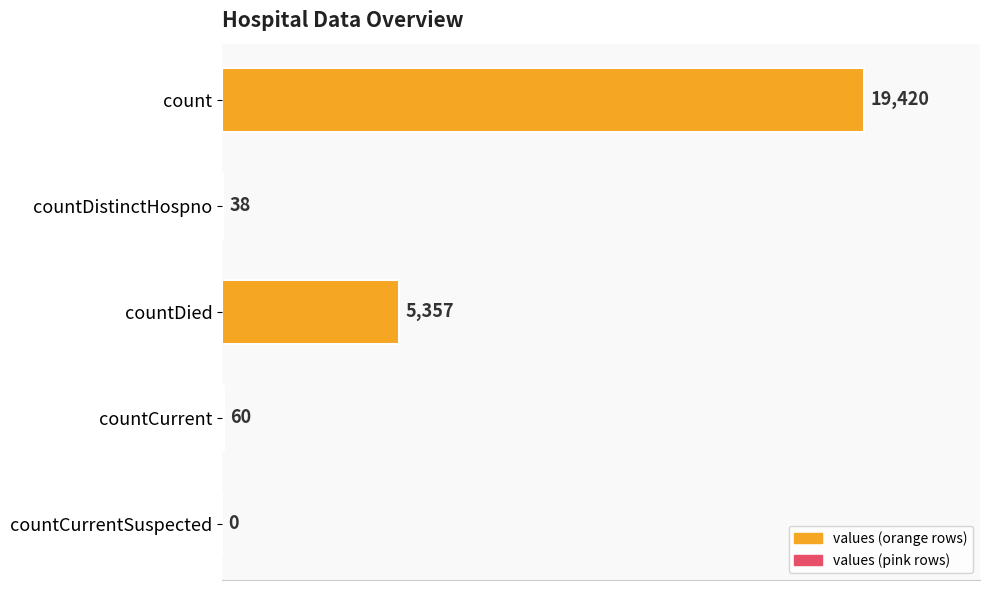

What is the approximate value at countDistinctHospno?

38